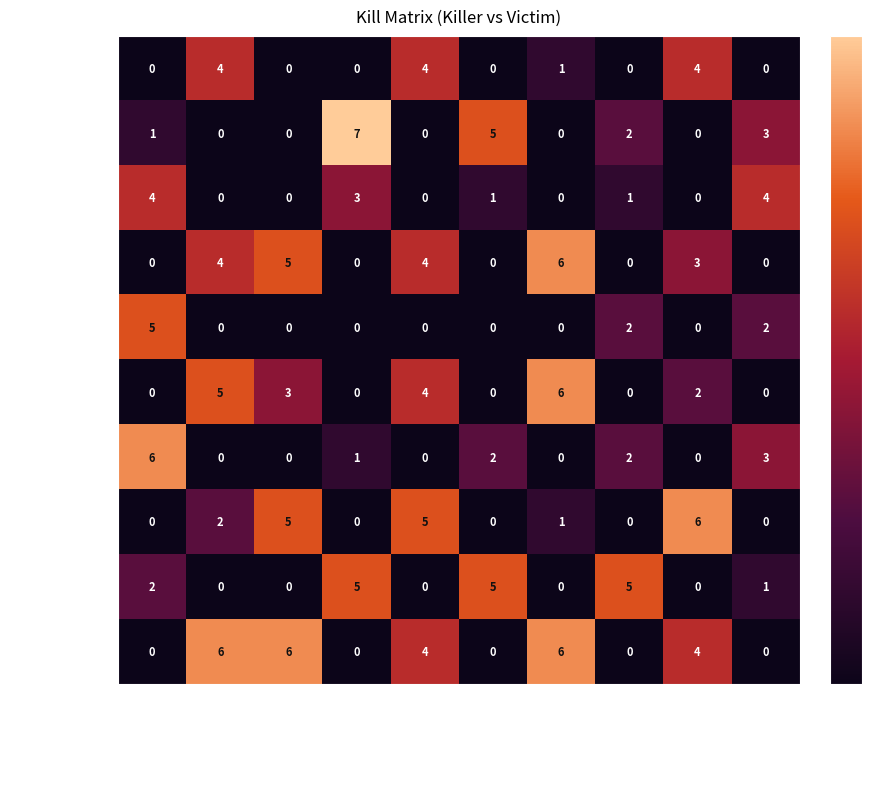

Where does the KazeTe series first go above 2?

CharonGoD